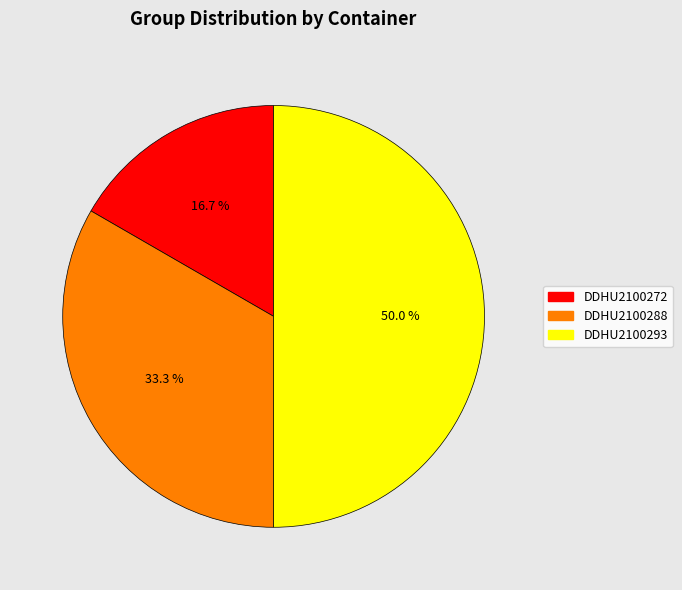

True or false: DDHU2100272 accounts for 11% of the total.

False